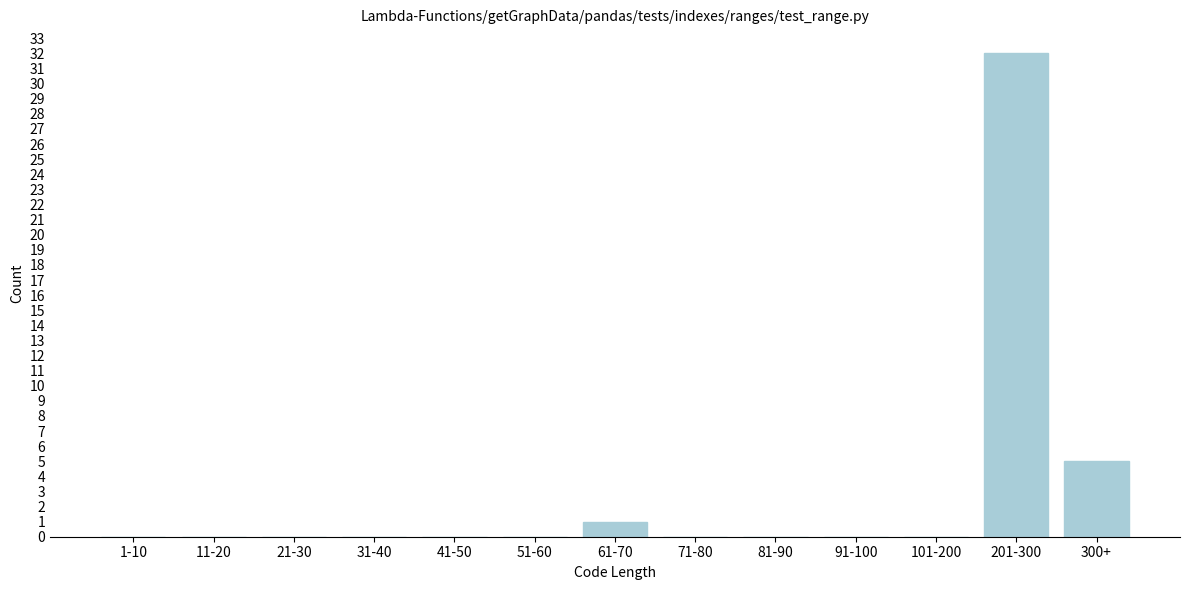

Reading left to right, transcribe all the data shown in this chart.

1-10=0	11-20=0	21-30=0	31-40=0	41-50=0	51-60=0	61-70=1	71-80=0	81-90=0	91-100=0	101-200=0	201-300=32	300+=5